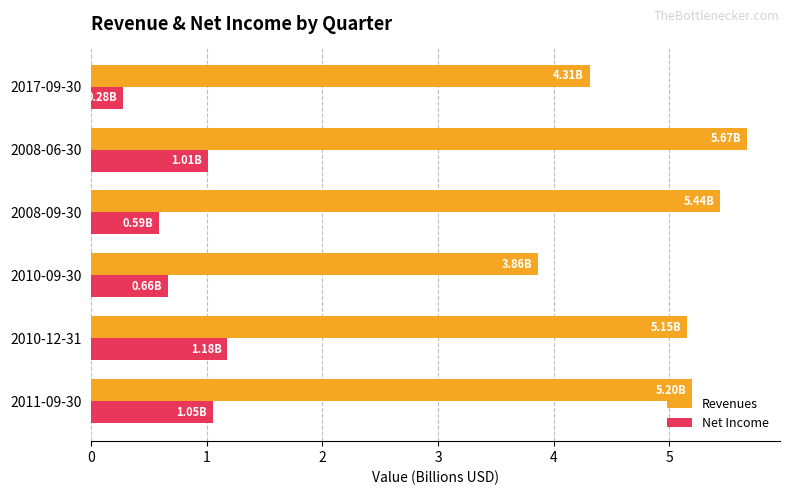

Rank the series by their maximum value, from lowest to highest.

Net Income, Revenues